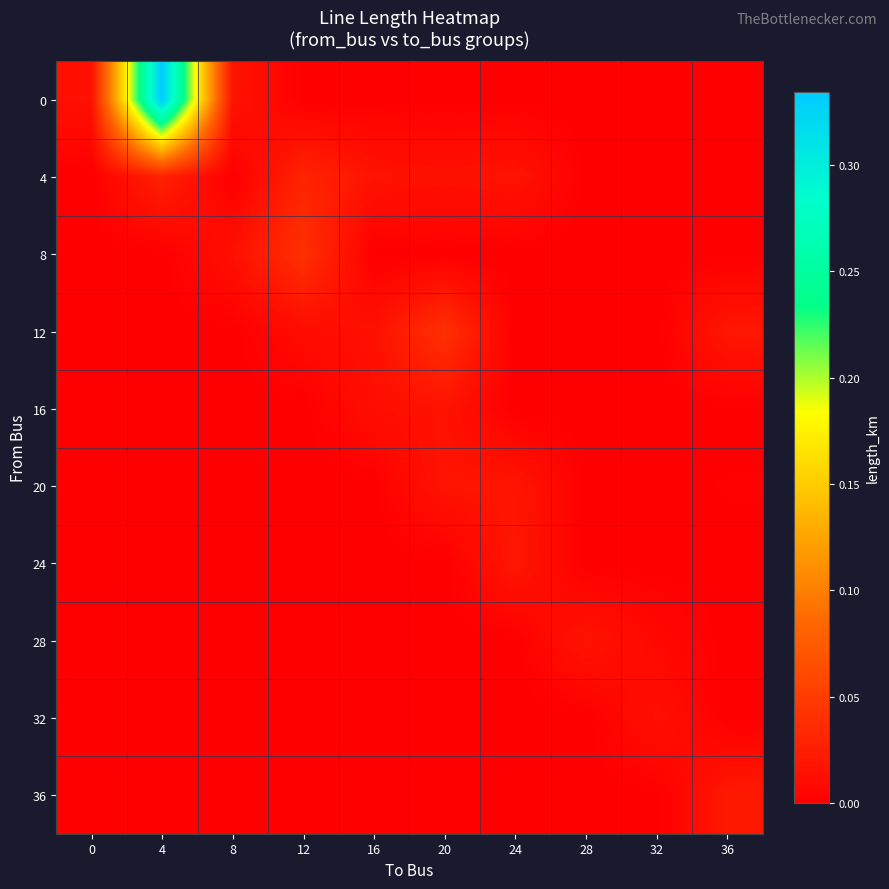

How many series are shown in this chart?

10